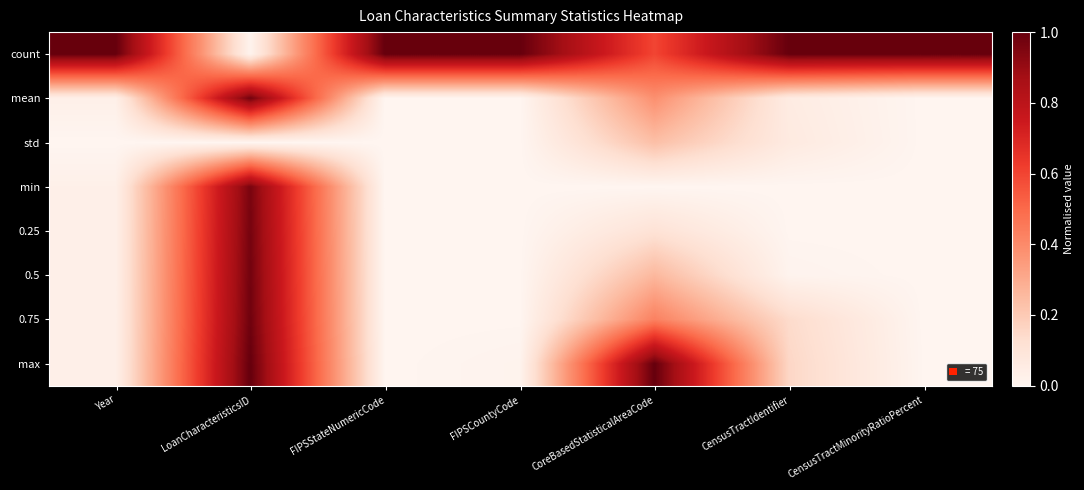

At how many categories does at least one series exceed 0?

7